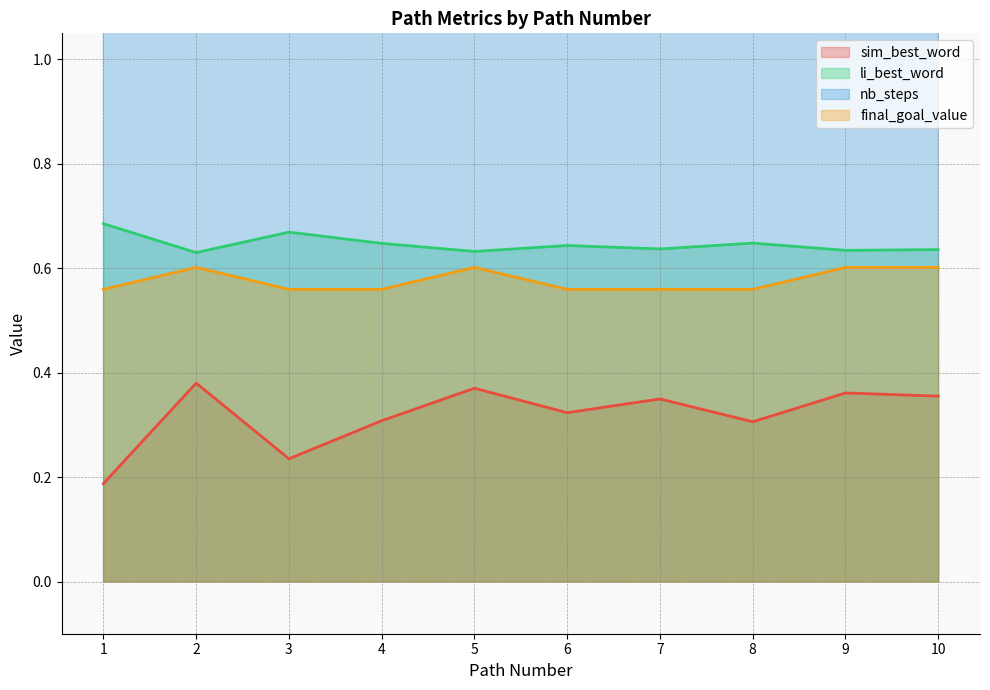

At how many categories does at least one series exceed 3?

10